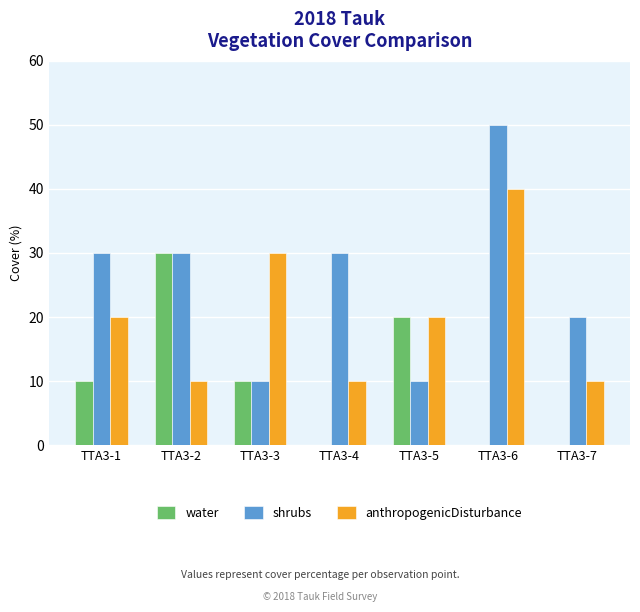

Reading right to left, extract all data points from this chart.

water: 0	0	20	0	10	30	10
shrubs: 20	50	10	30	10	30	30
anthropogenicDisturbance: 10	40	20	10	30	10	20